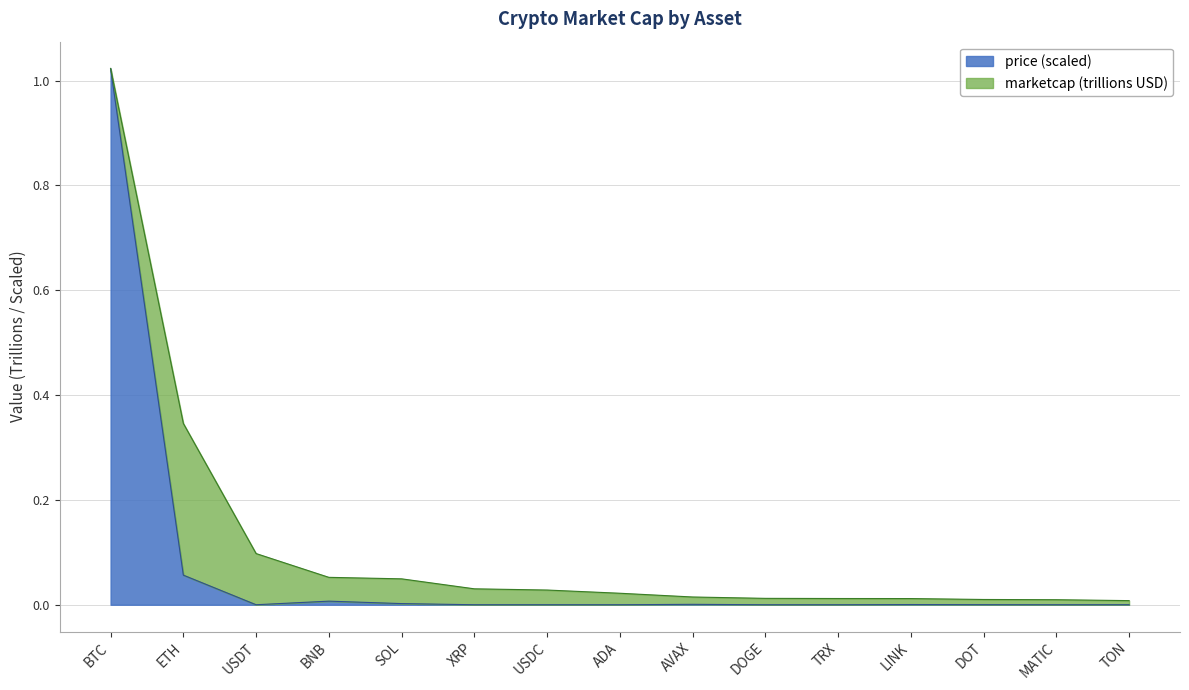

At which label does price reach its peak?

BTC